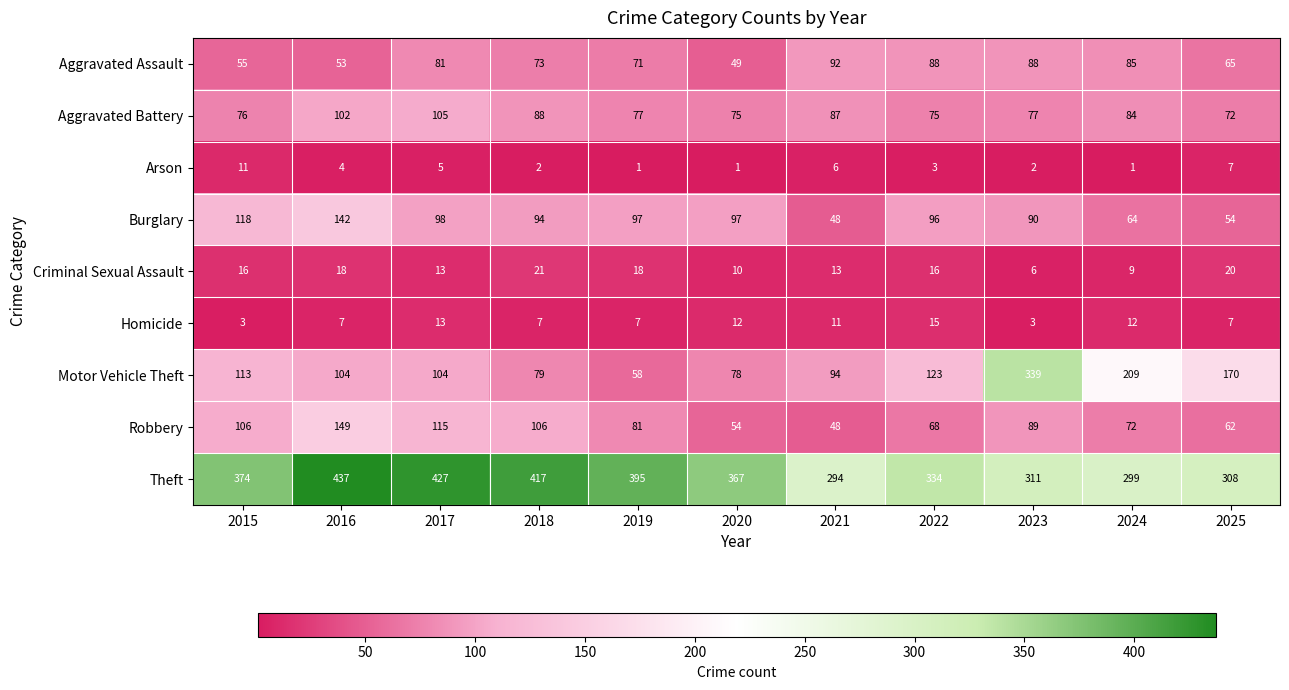

What is the average value of the Robbery series?

86